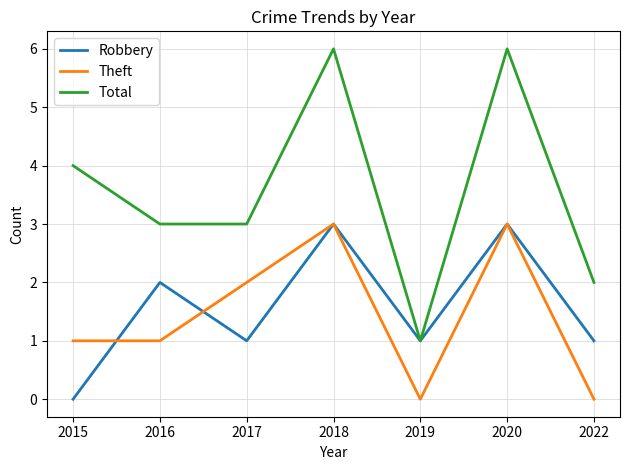

The Total series shows 2 at 2022. True or false?

True